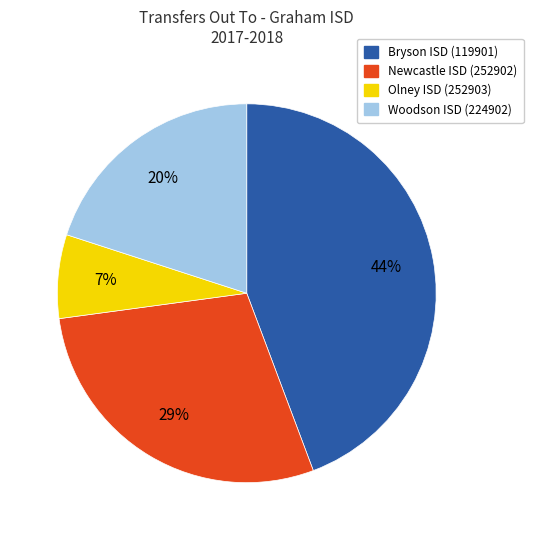

To the nearest percent, what portion does Bryson ISD (119901) represent?

44%